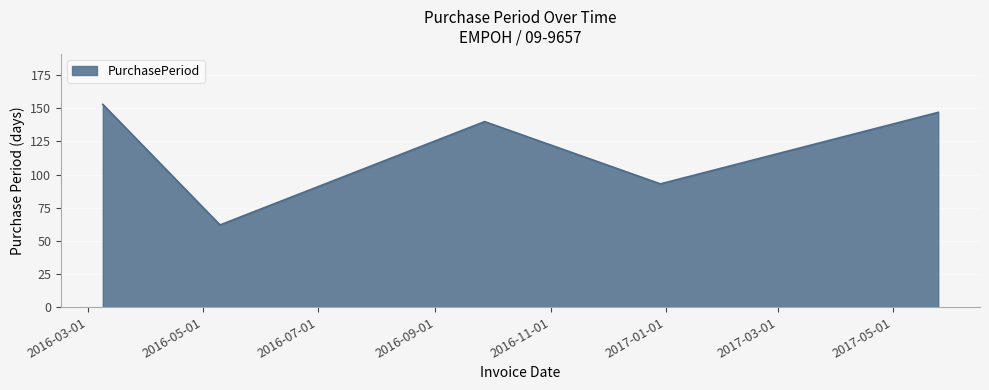

True or false: the data has more than 0 interior local peaks.

True